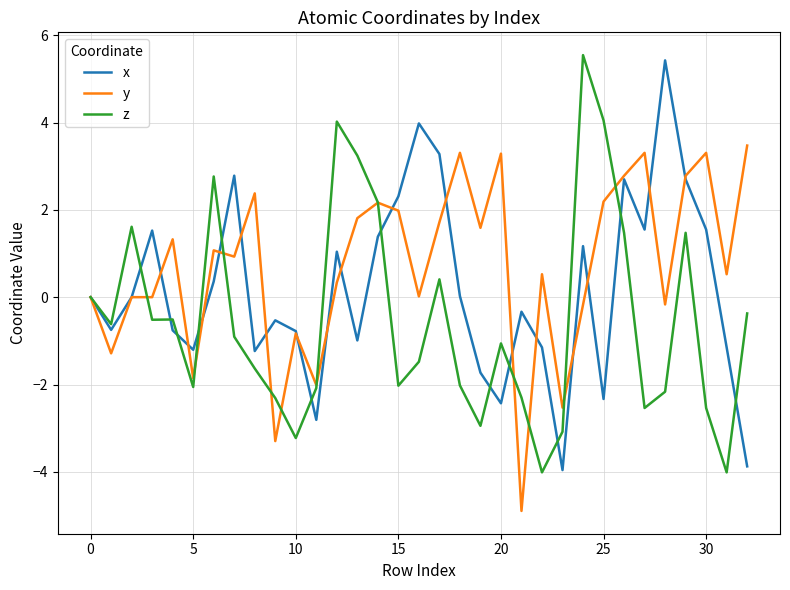

What is the greatest value displayed?

5.5